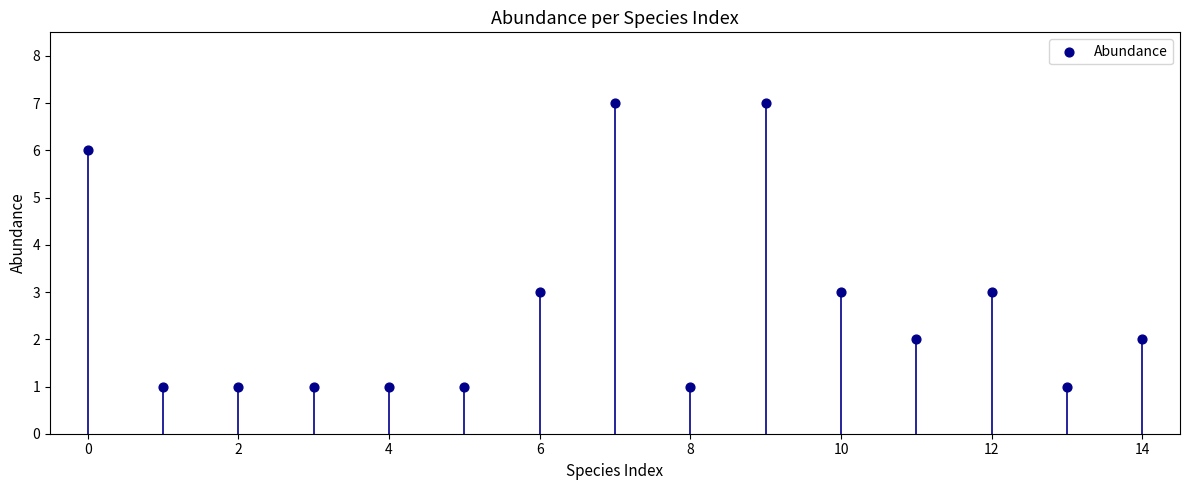

What is the range of Y values (max minus min)?

6